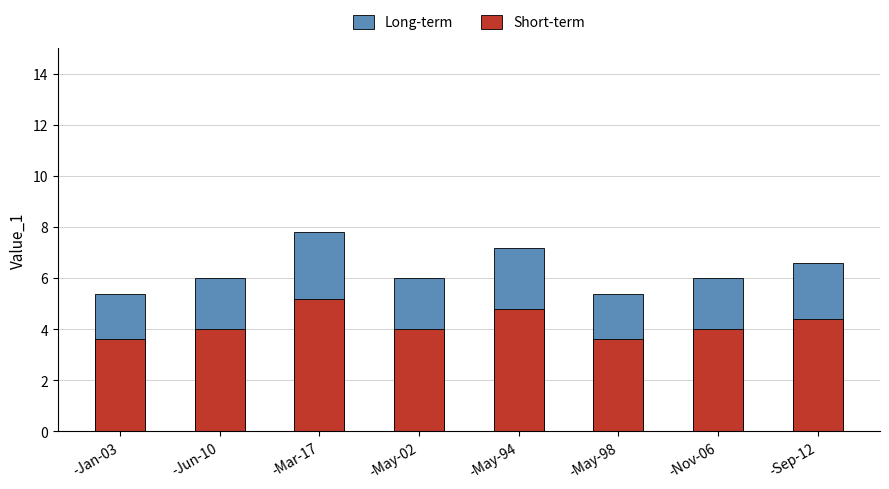

What is the average value of the Short-term series?

4.2